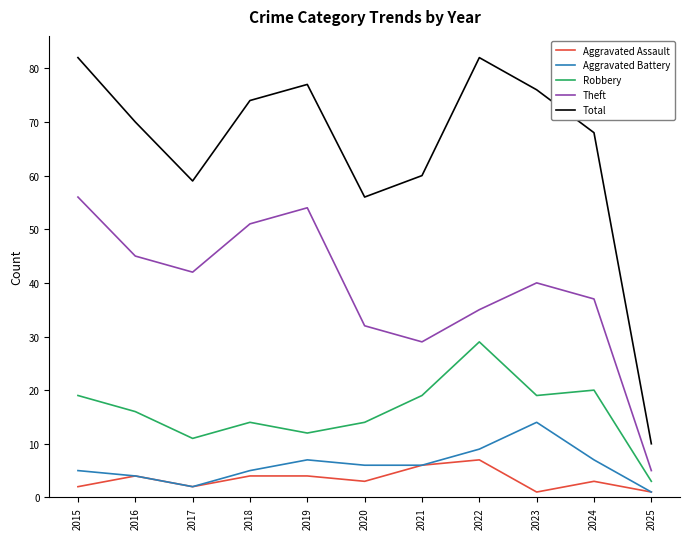

Which series has the widest spread of values?

Total